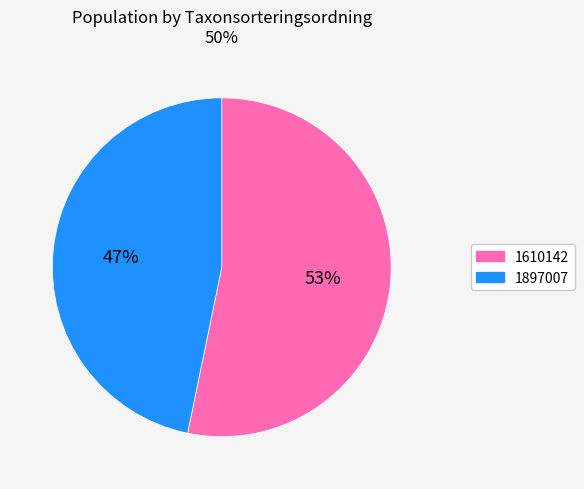

Between 1897007 and 1610142, which is larger?

1610142